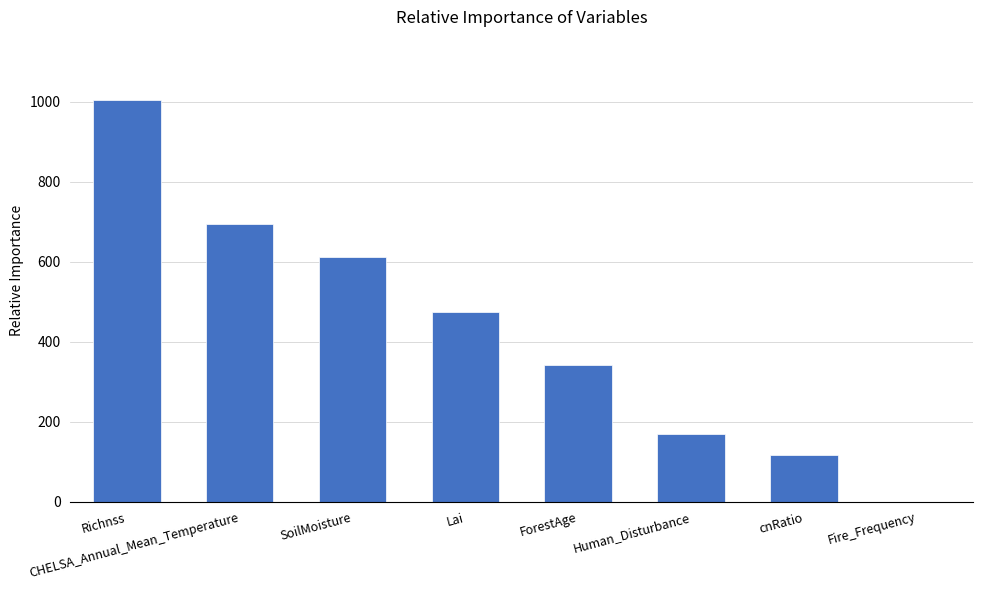

At which category does the chart reach its peak across all series?

Richnss